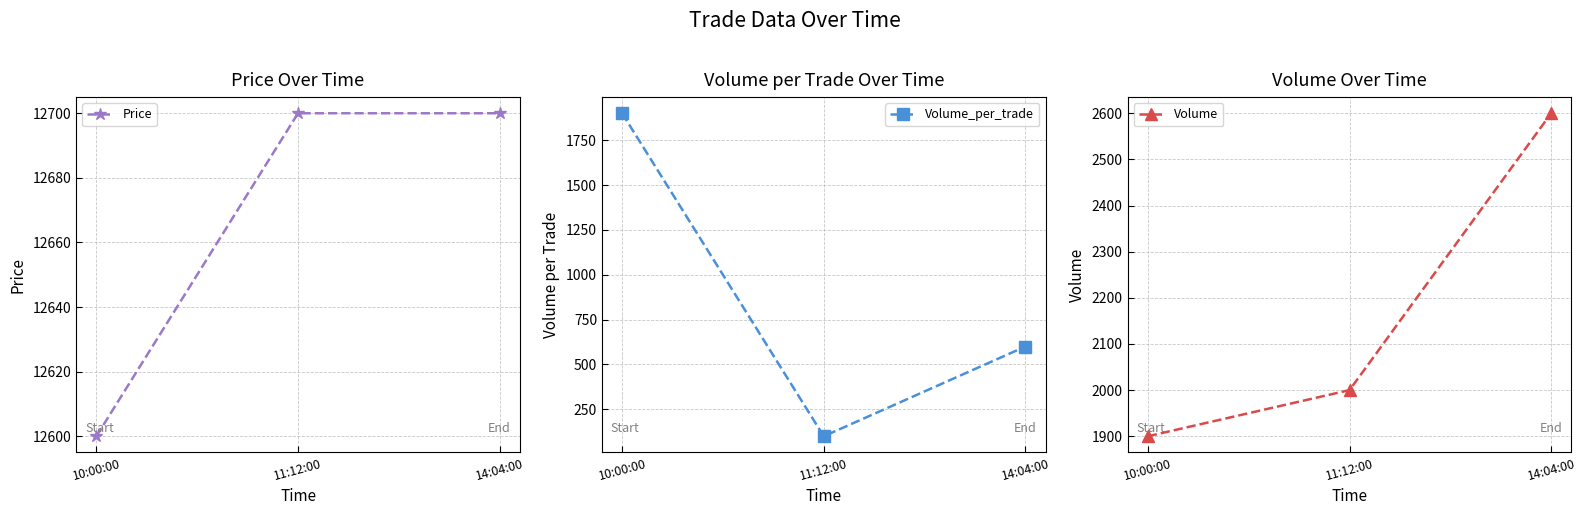

Between 10:00:00 and 11:12:00, which is larger?

11:12:00